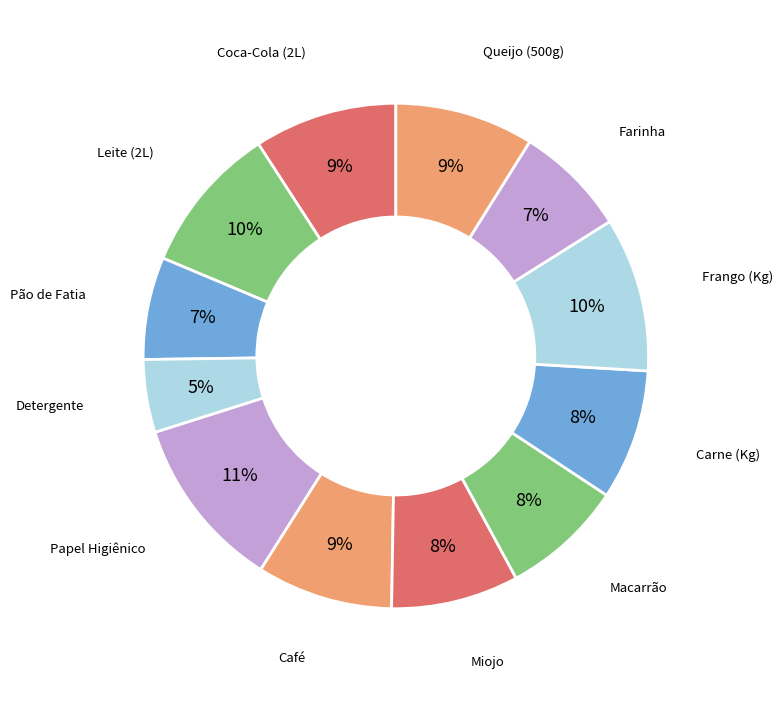

How many segments does this pie chart have?

12